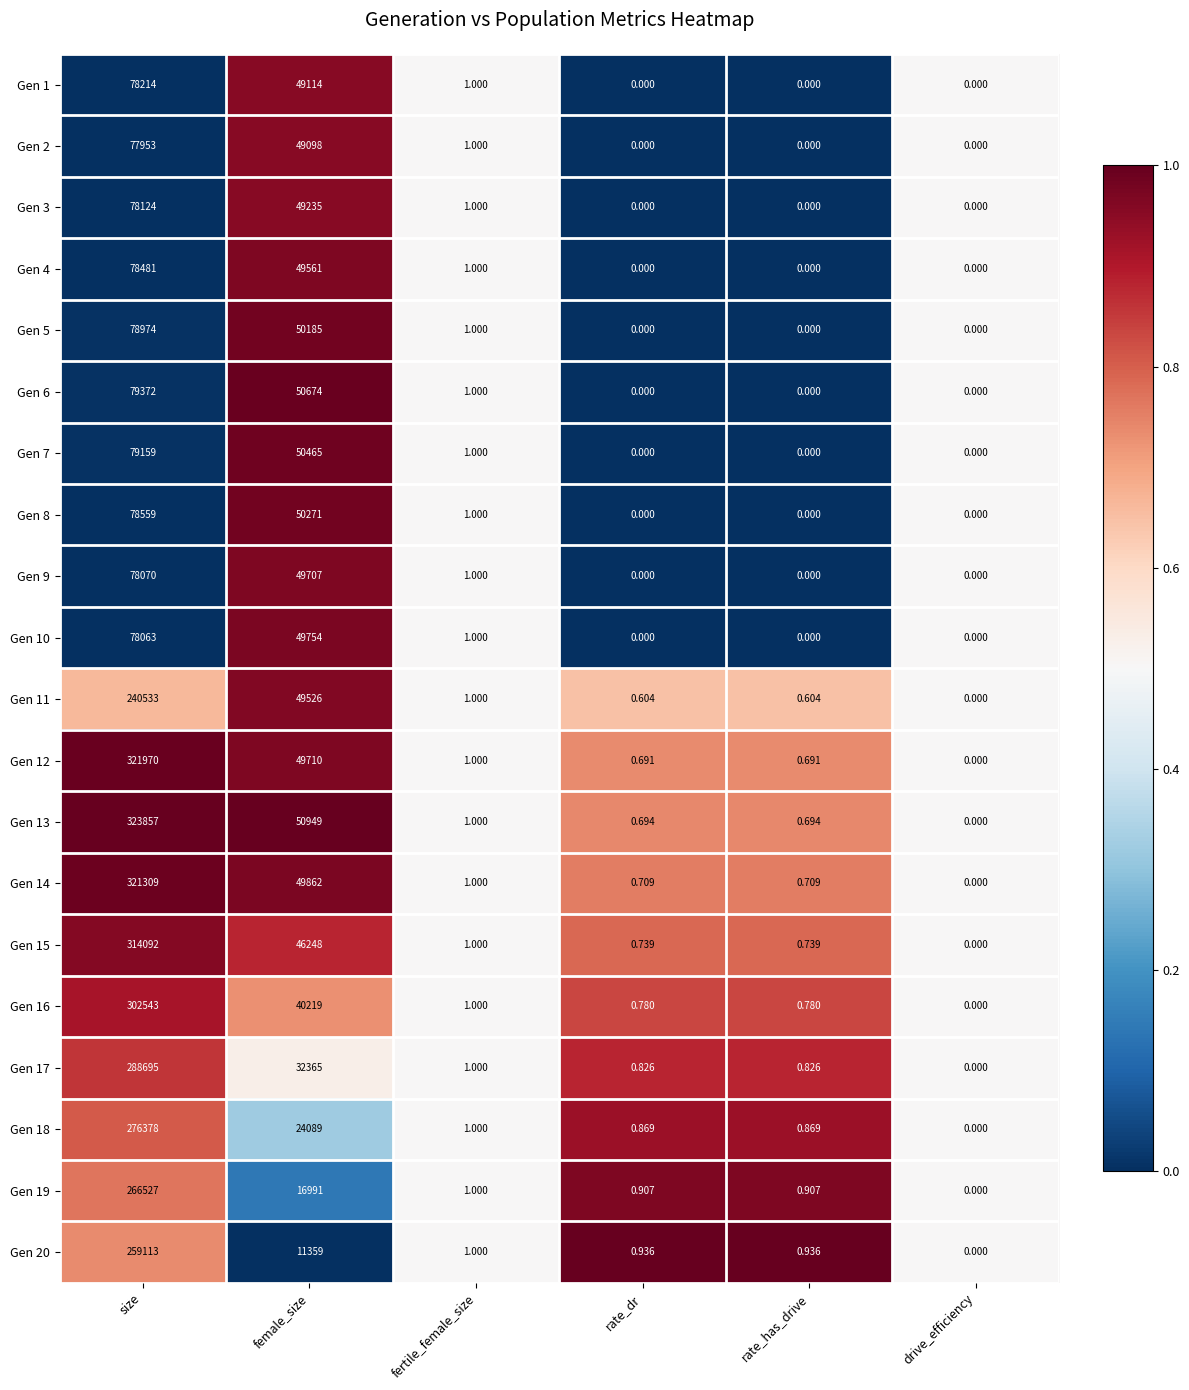

Which category has the highest value across all series?

size